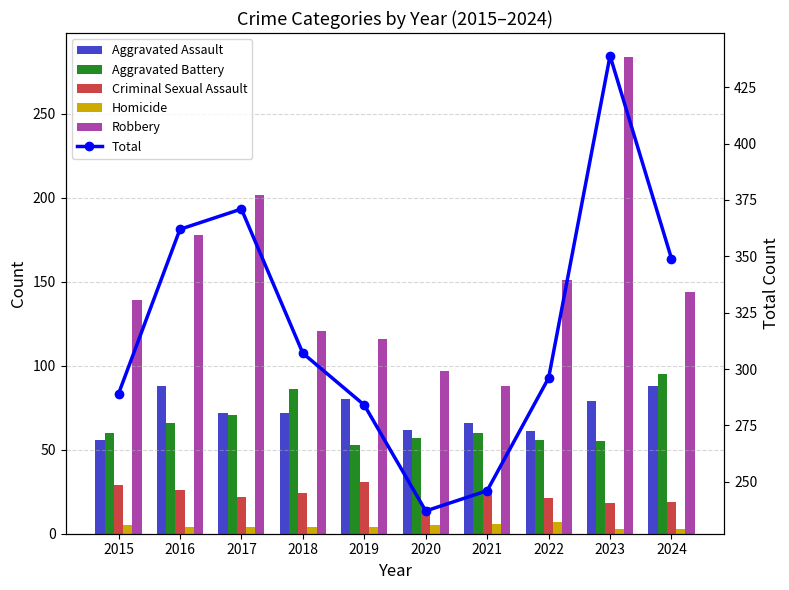

What is the value of the Total bar at the 9th from the left?

439